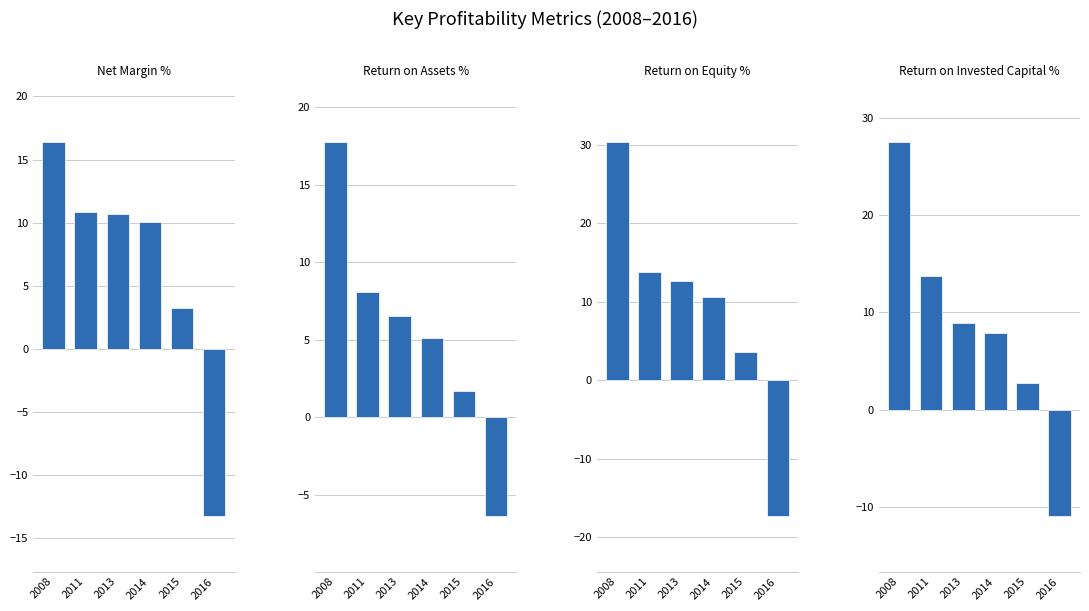

Reading left to right, what are all the values shown in this chart?

Net Margin %: 16.4	10.9	10.7	10.1	3.3	-13.2
Return on Assets %: 17.8	8.1	6.6	5.1	1.7	-6.3
Return on Equity %: 30.4	13.8	12.6	10.6	3.6	-17.2
Return on Invested Capital %: 27.5	13.8	8.9	7.9	2.7	-10.9